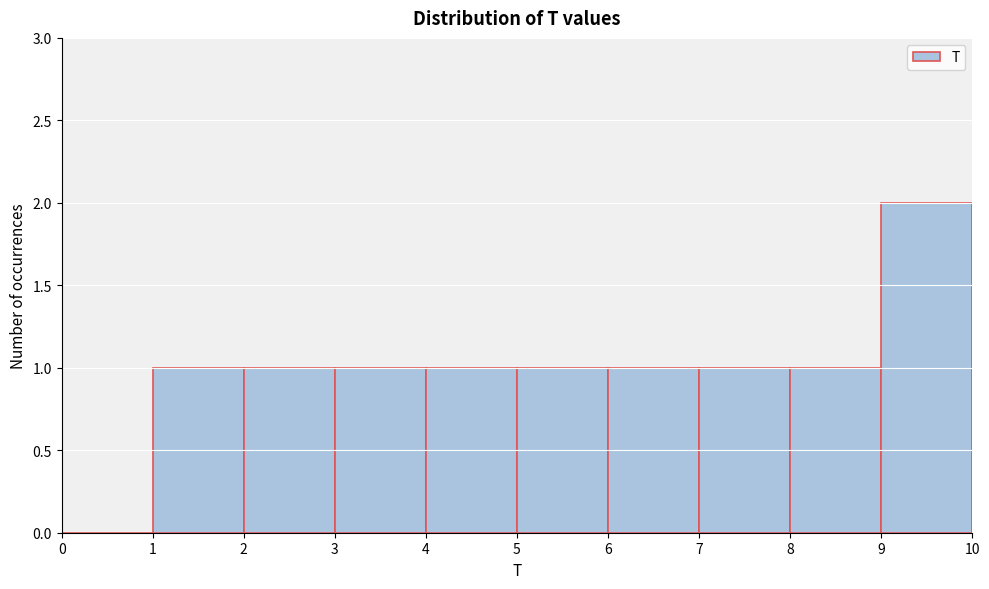

What is the height of the bar covering 6 to 7 on the x-axis? The values are not printed on the chart, so give them approximately, as read against the axis.

1